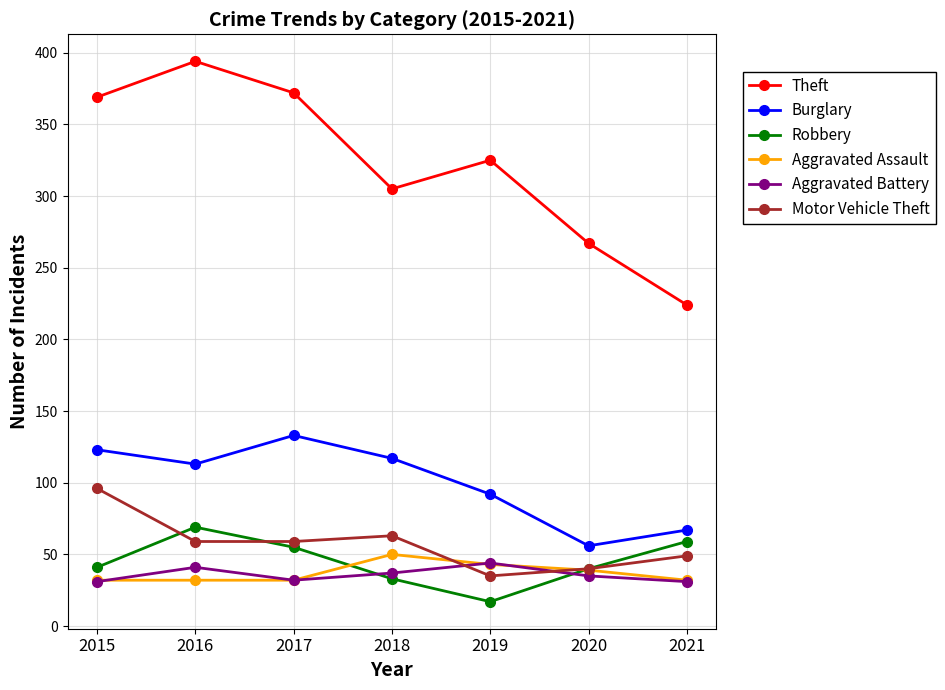

What is the total value across all series at 2018?

605